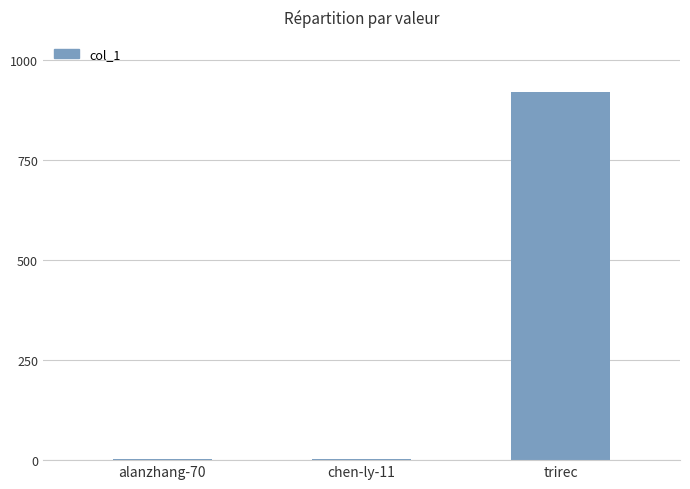

What is the sum of all values?

925